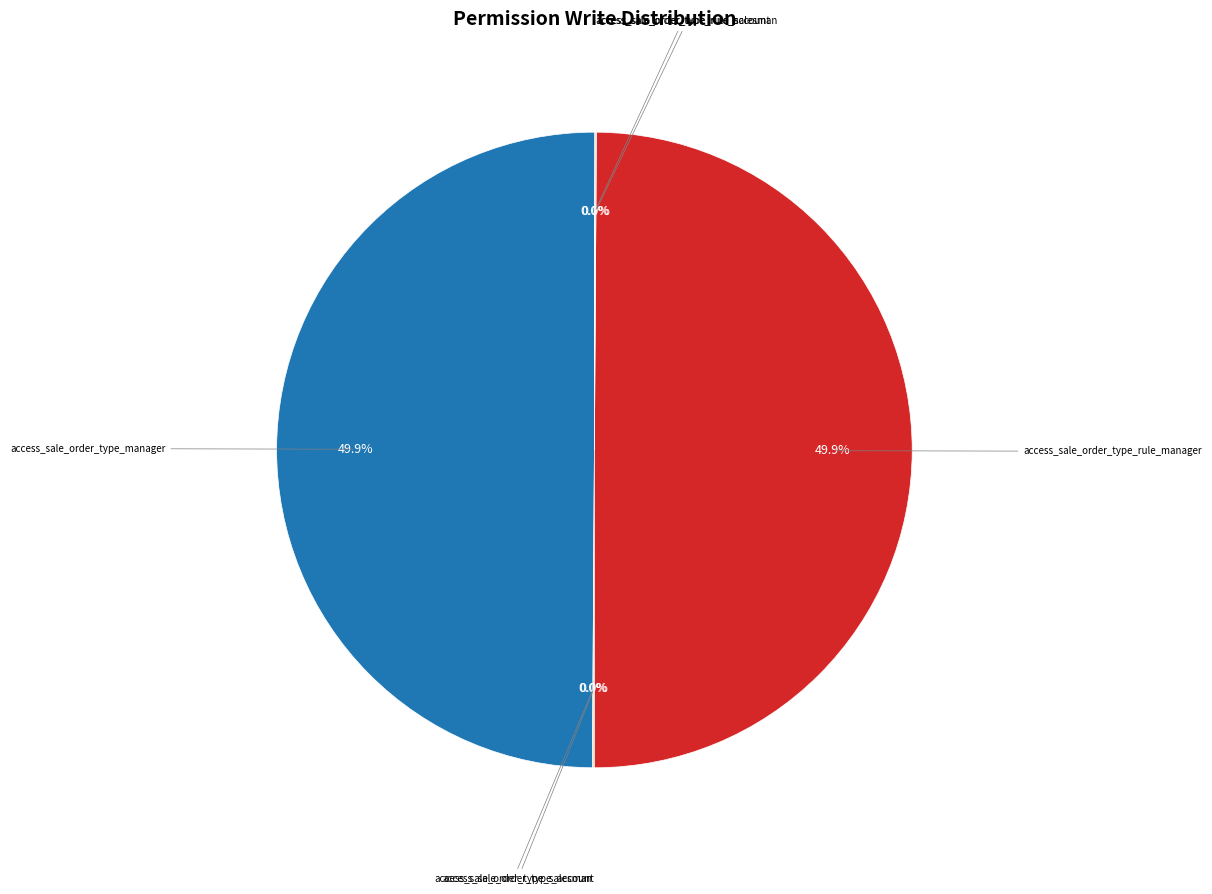

Which slice is the smallest?

access_sale_order_type_salesman